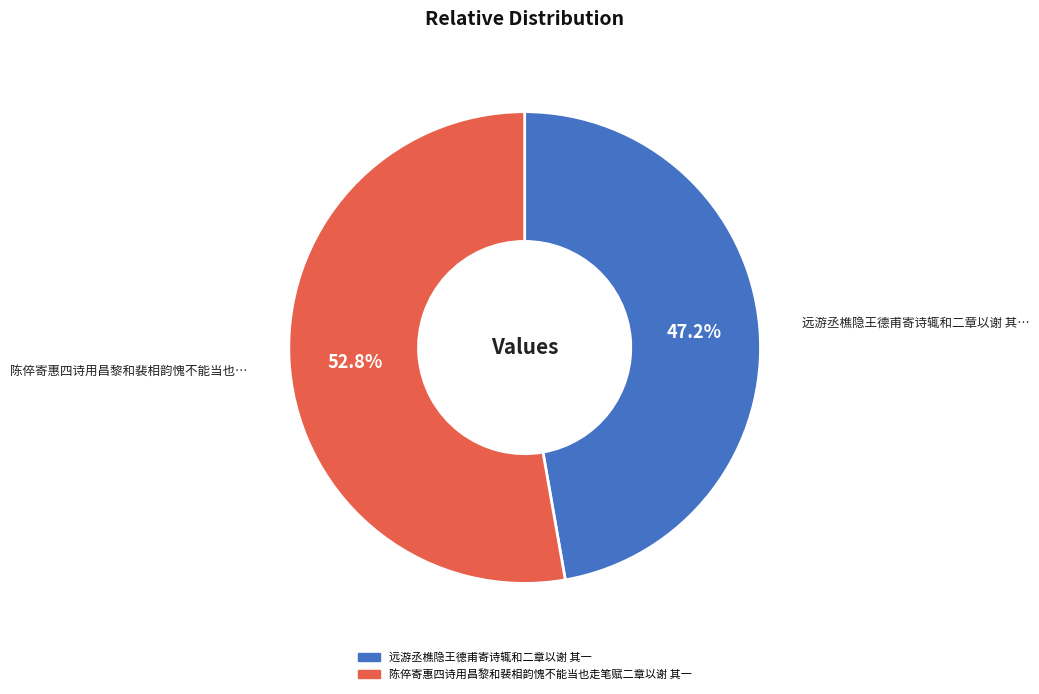

Which category has the biggest portion of the pie?

陈倅寄惠四诗用昌黎和裴相韵愧不能当也走笔赋二章以谢 其一